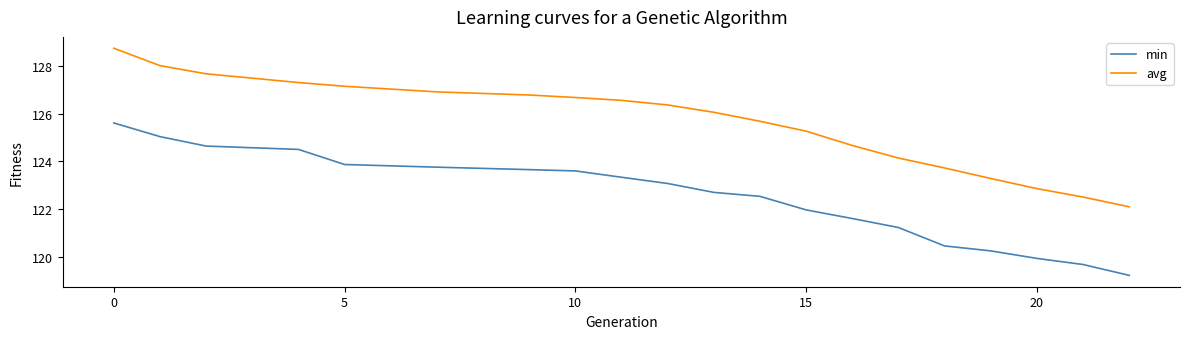

At how many categories does at least one series exceed 119?

20